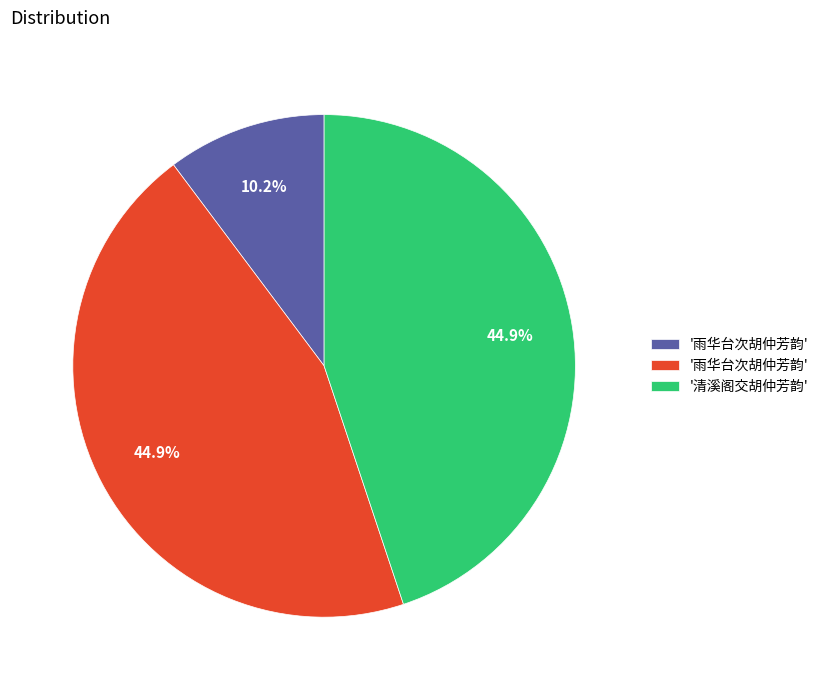

Does any single category account for the majority?

No